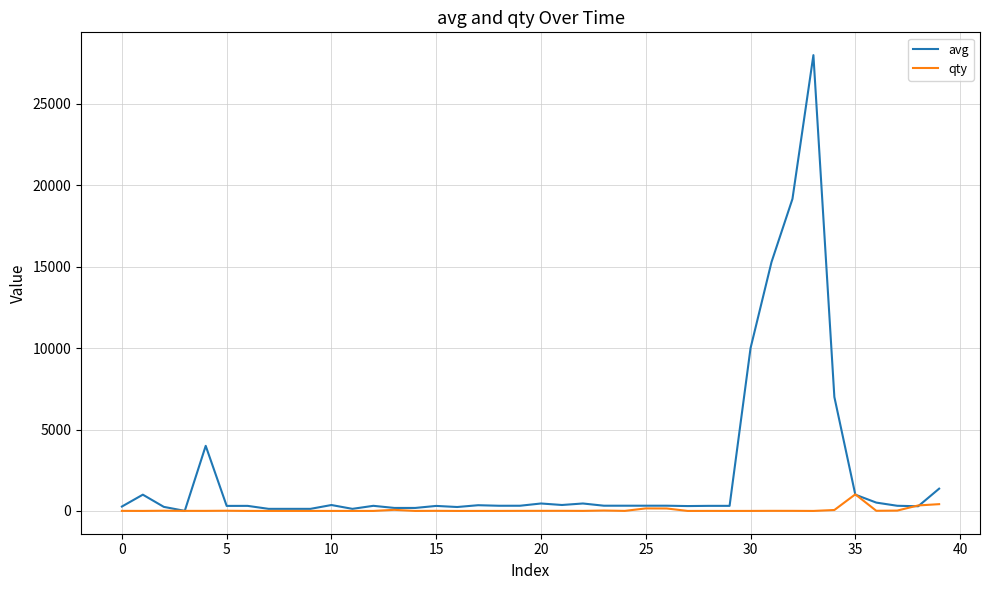

Rank the series by their average value, from highest to lowest.

avg, qty